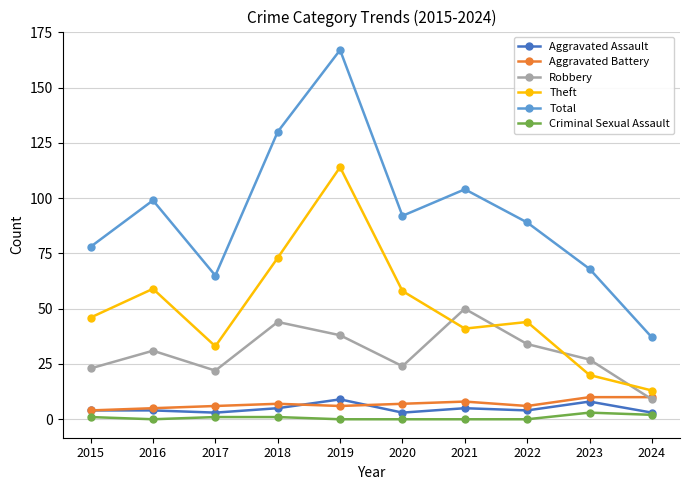

At how many categories does at least one series exceed 36?

10